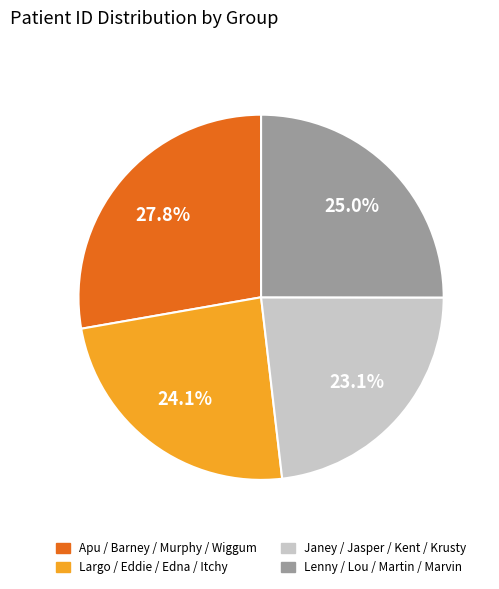

Does any single category account for the majority?

No